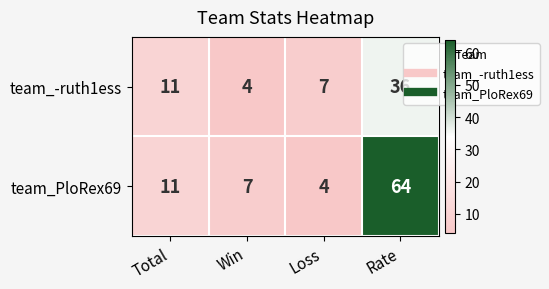

What is the approximate value of team_-ruth1ess at Rate?

36